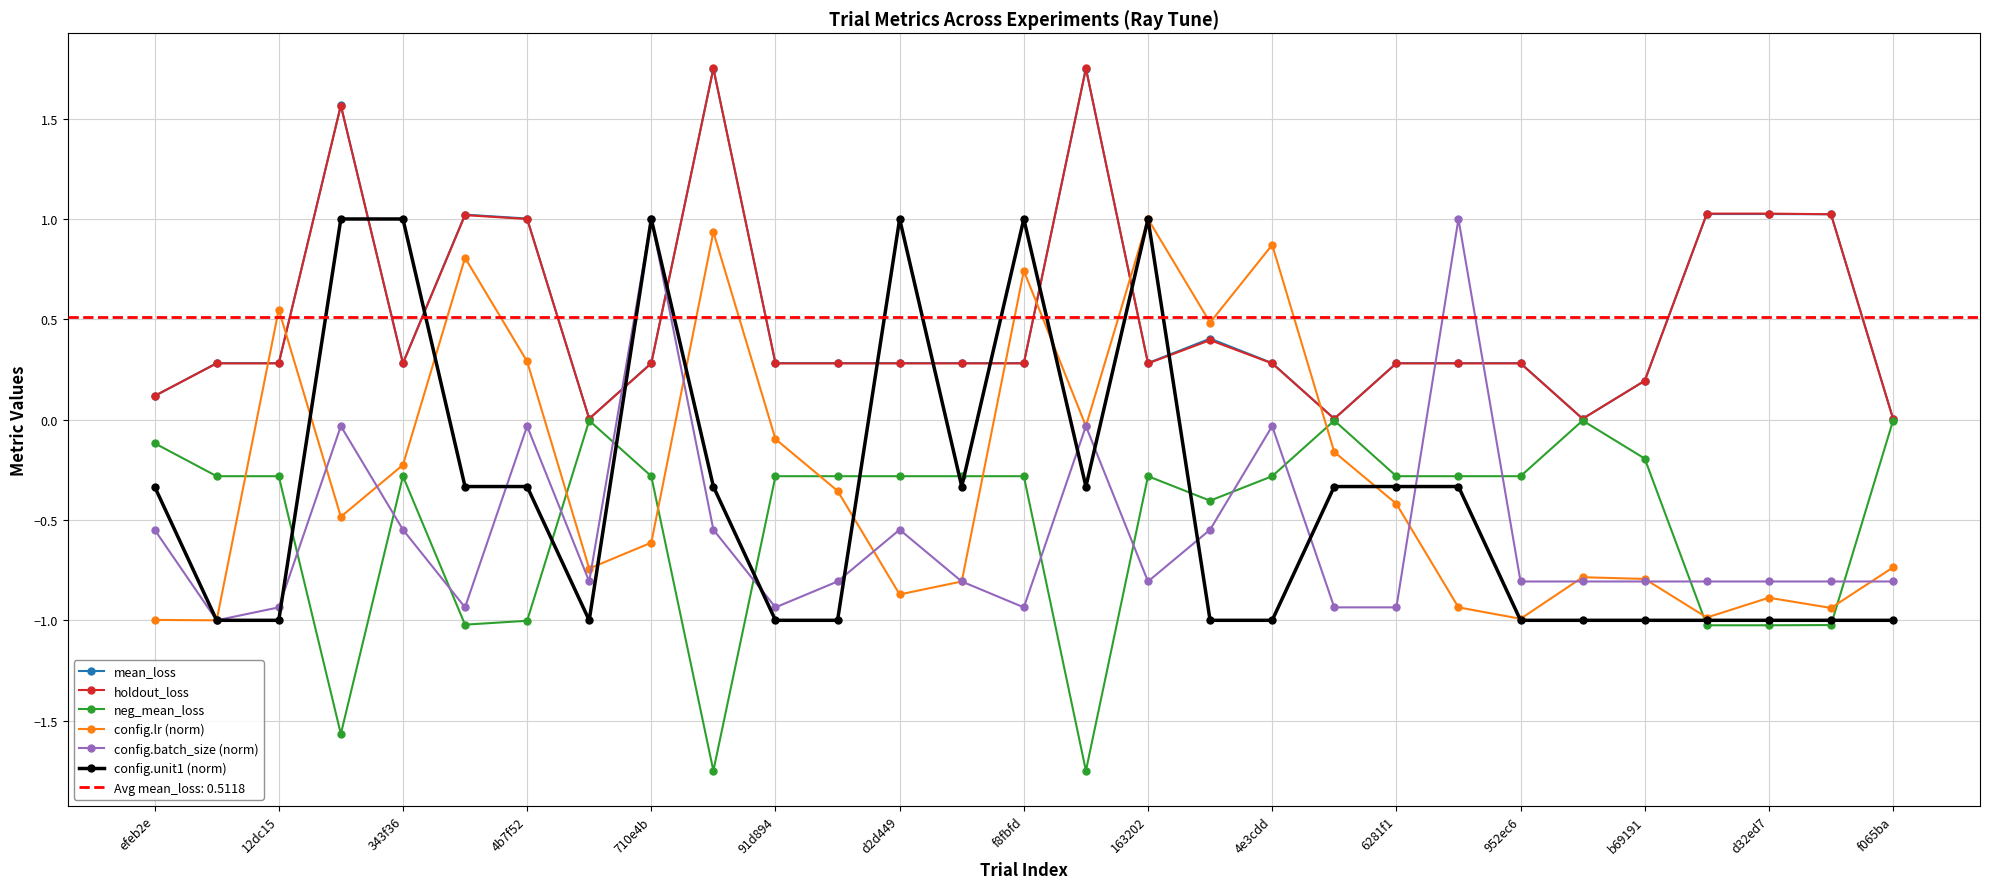

How many intersections are there between config.lr (norm) and holdout_loss?

6